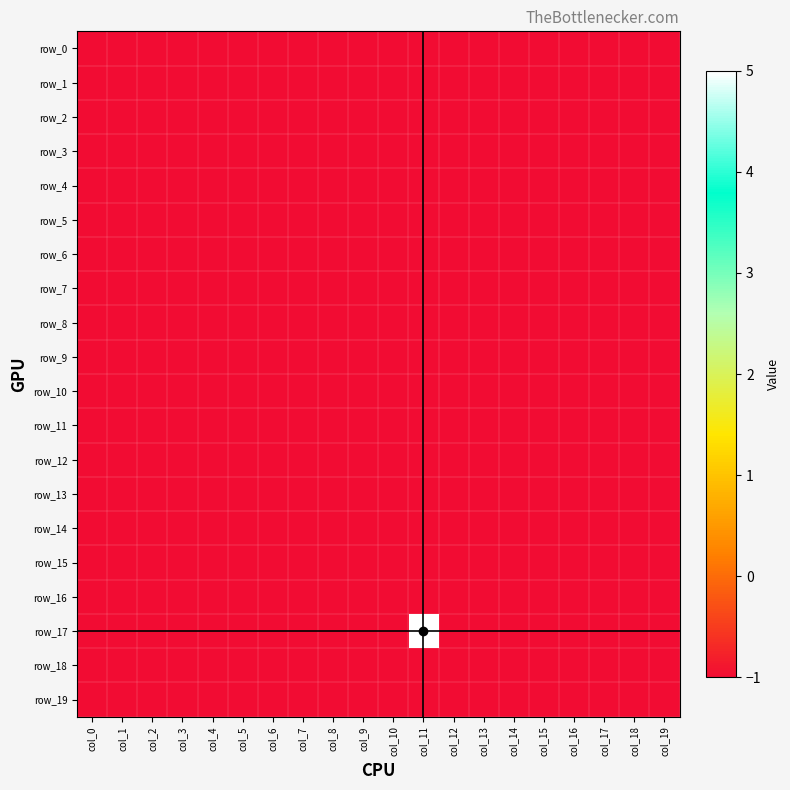

Which series has the widest spread of values?

row_17